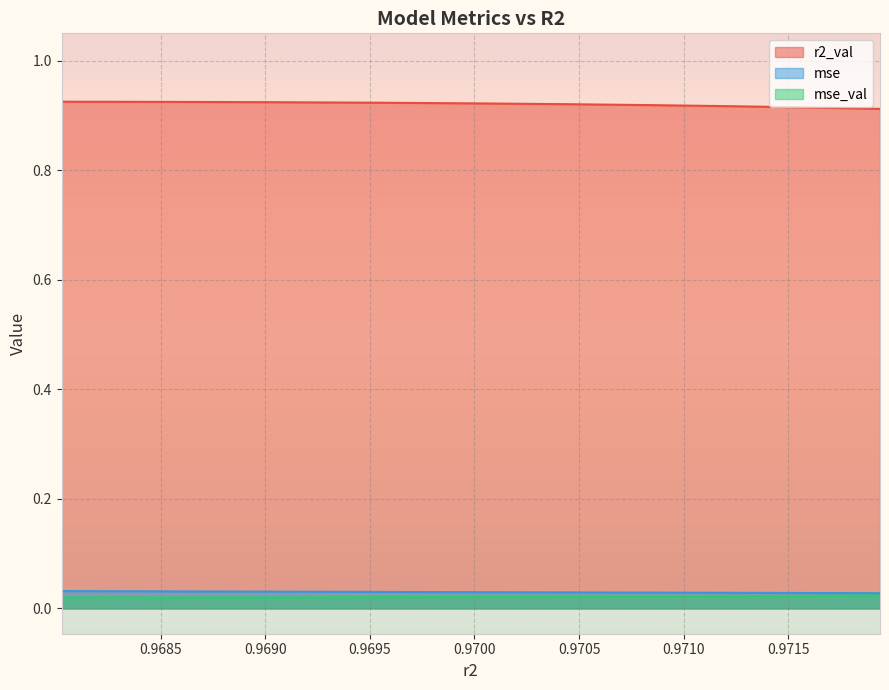

Count the number of data series in this chart.

3